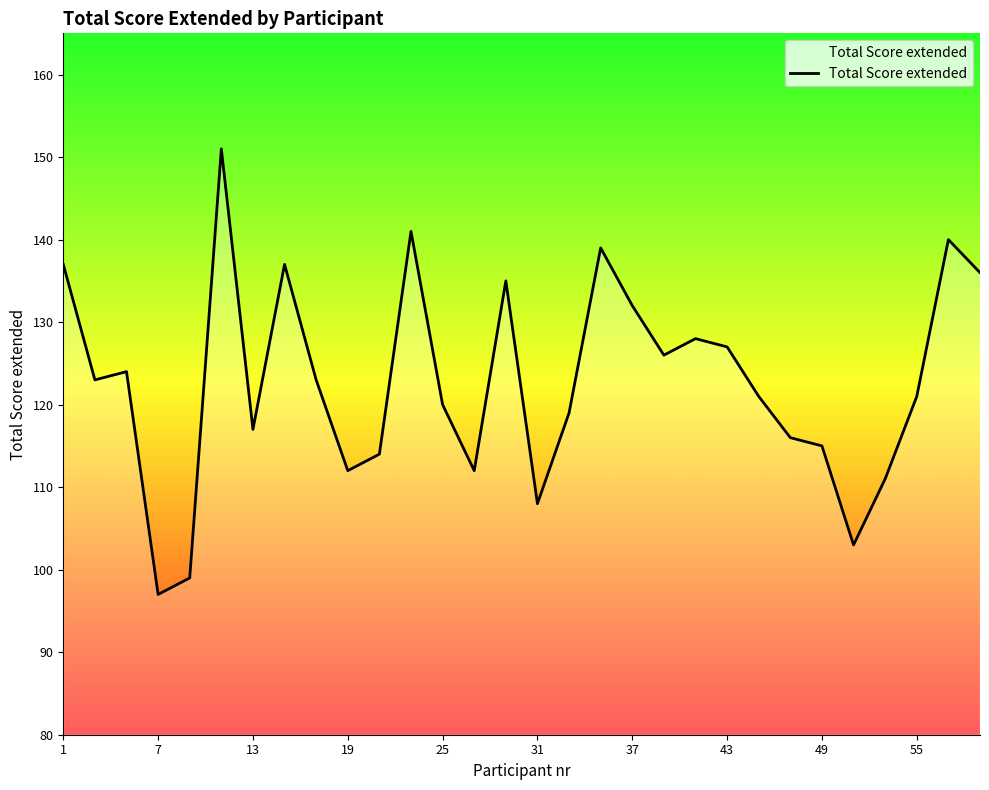

What is the average value?

123